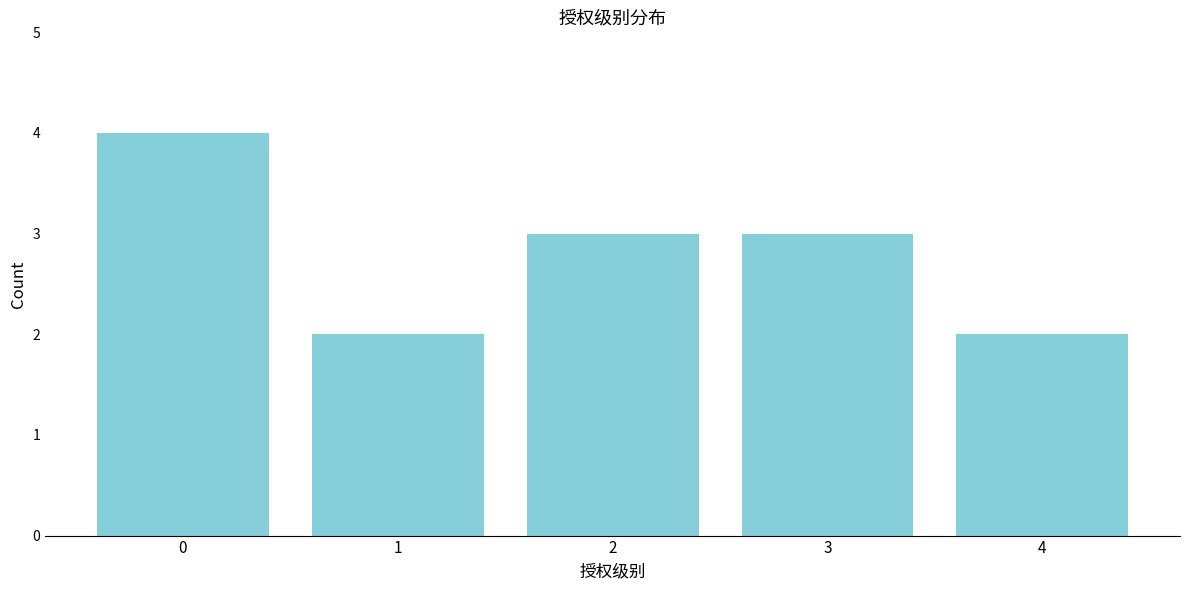

Reading right to left, list all the values displayed in this chart.

4=2	3=3	2=3	1=2	0=4